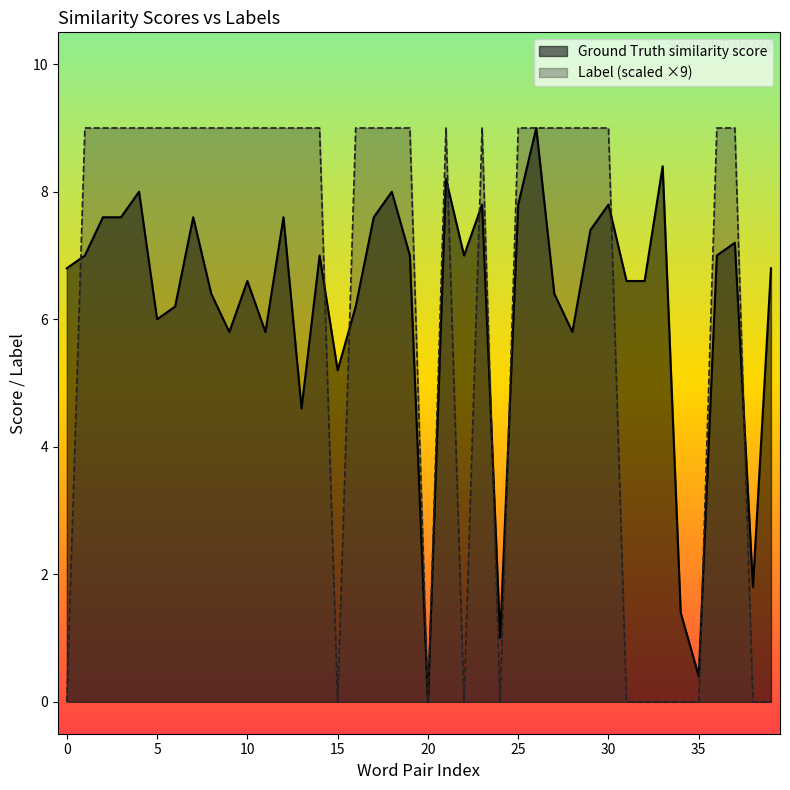

What is the sum of the Ground Truth similarity score values at 38 and 17?

9.4